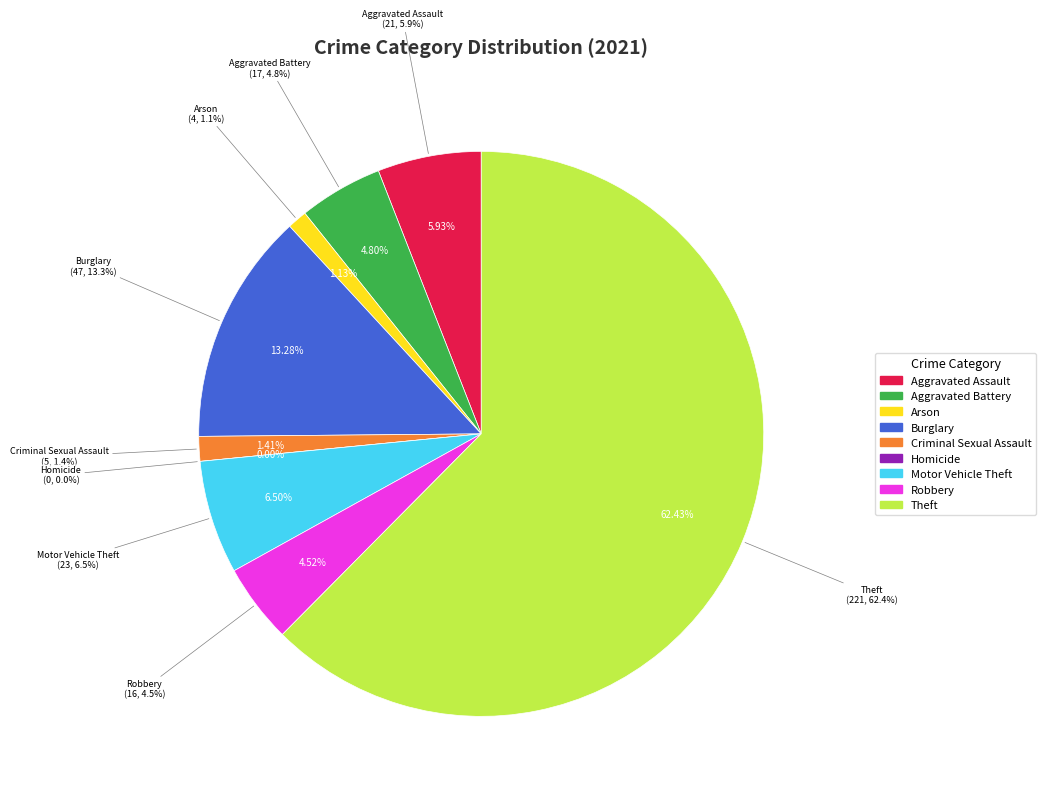

Is it true that Criminal Sexual Assault is 11% of the pie?

False